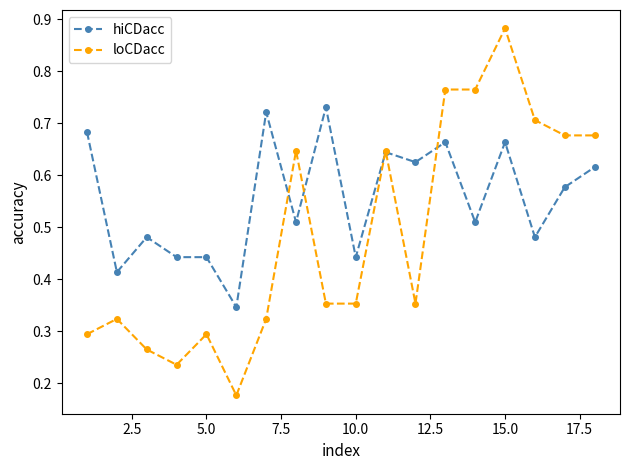

Rank the series by their maximum value, from lowest to highest.

hiCDacc, loCDacc